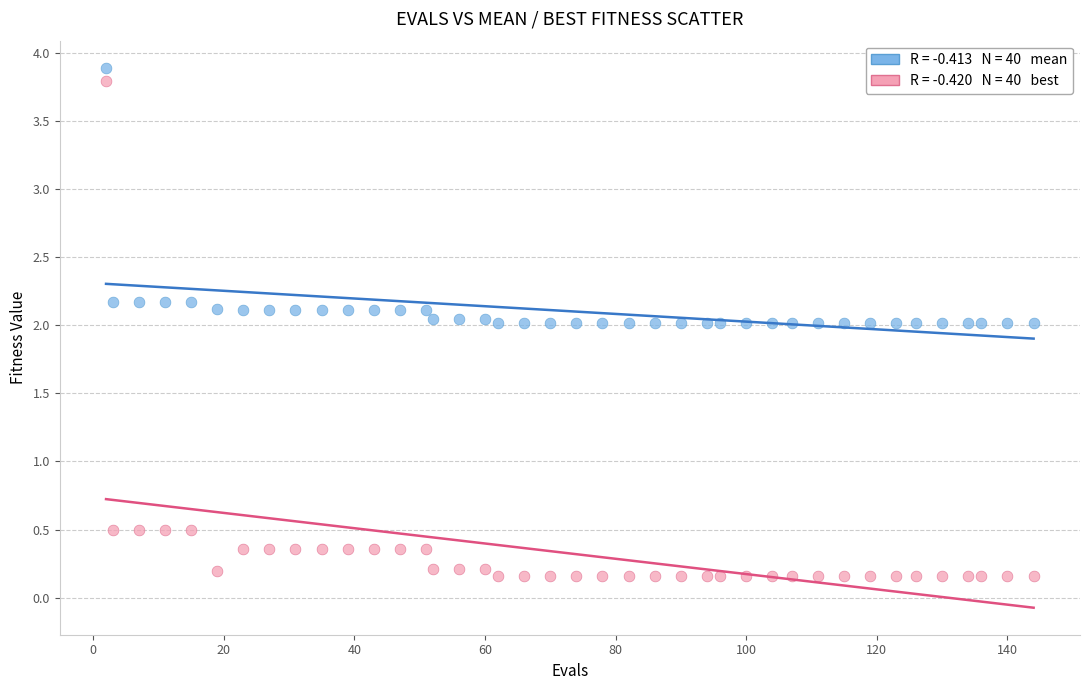

Across all data points, what is the range of Y values (max minus min)?

3.7